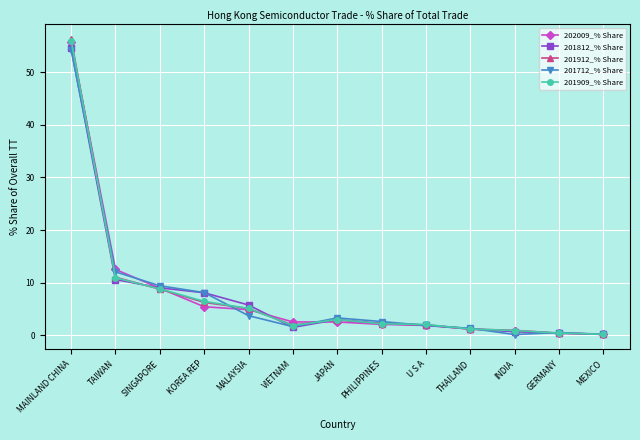

What is the label of the 11th point from the right?

SINGAPORE